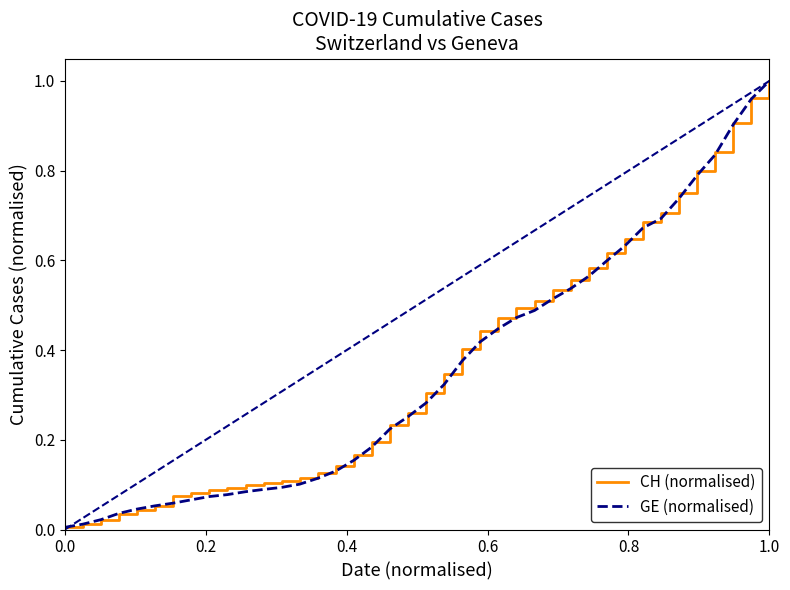

Which series has the widest spread of values?

CH (normalised)